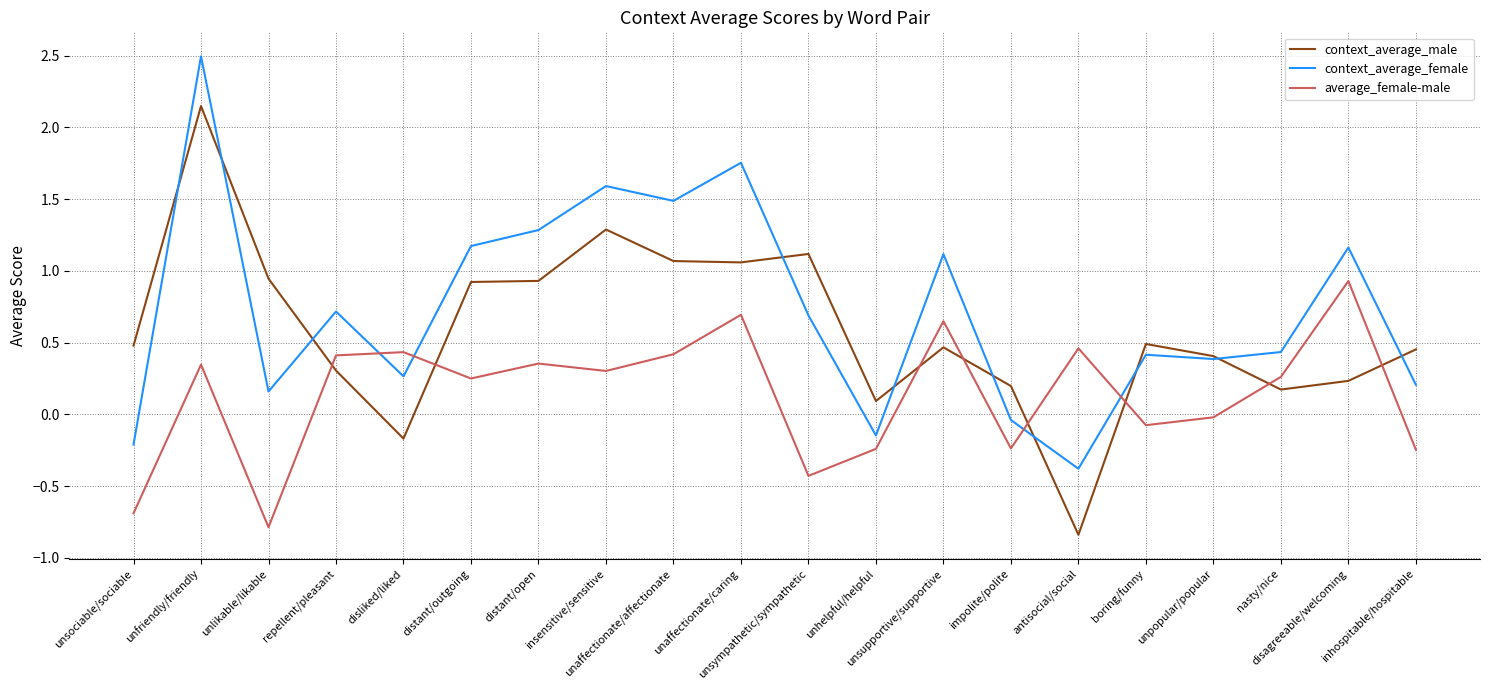

At how many categories does at least one series exceed 0?

20